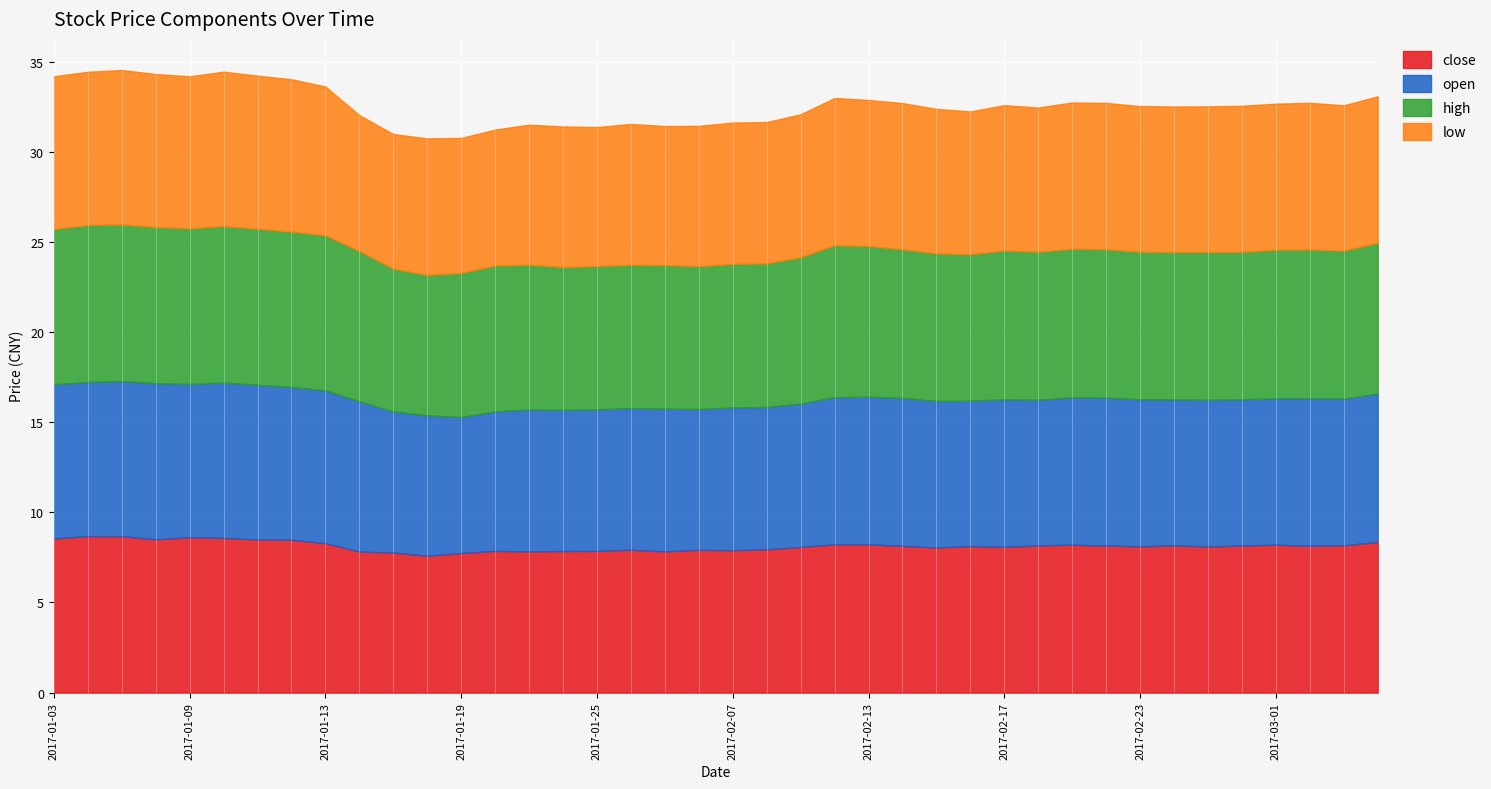

What value does the low series have at 2017-02-21?

8.1